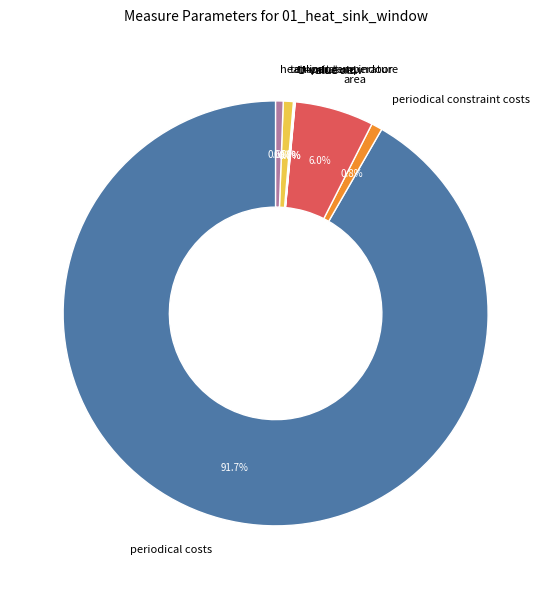

True or false: temperature indoor accounts for 1% of the total.

True